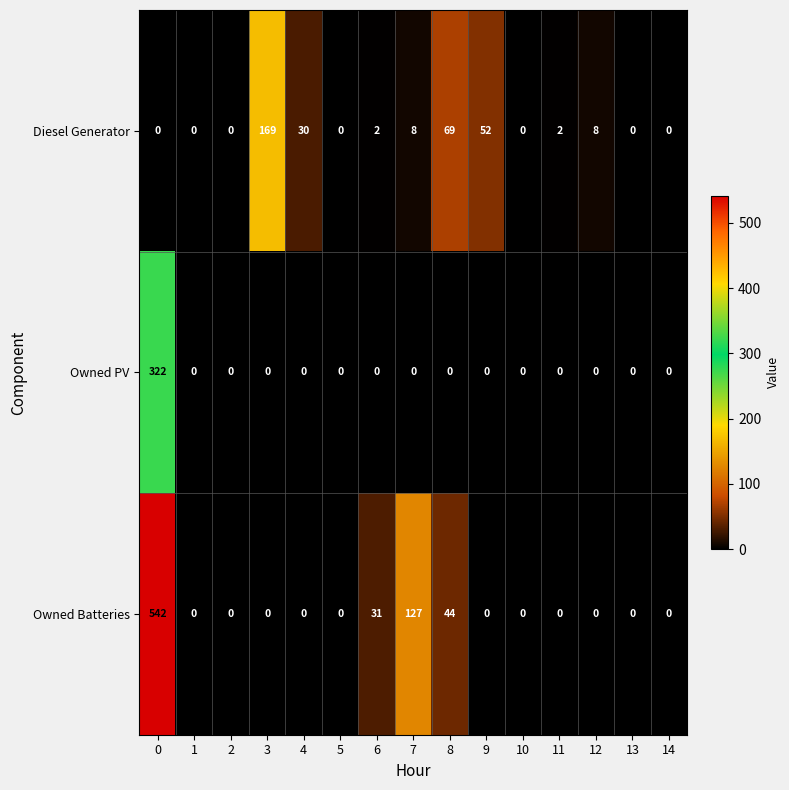

The Owned Batteries series shows 31 at 6. True or false?

True